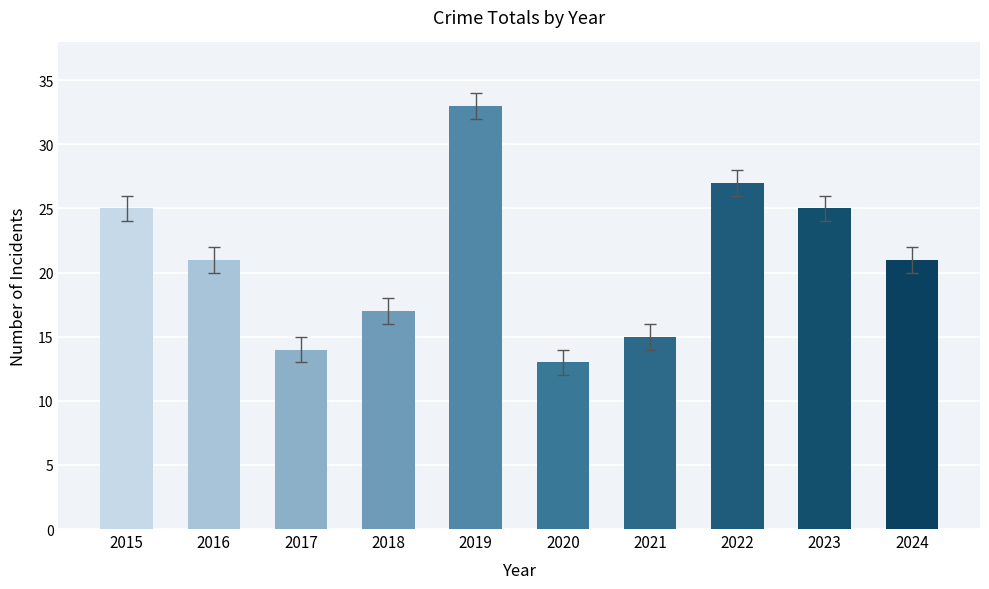

Where does the data first go above 21?

2015